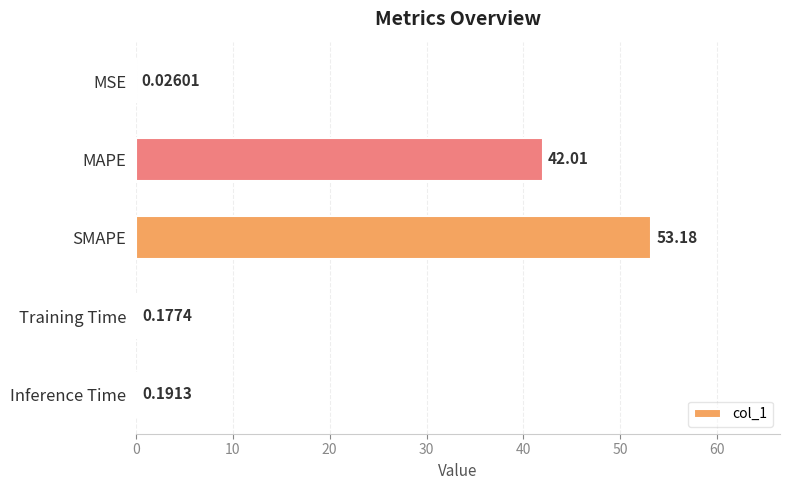

What is the change in value from SMAPE to Inference Time?

-53.0